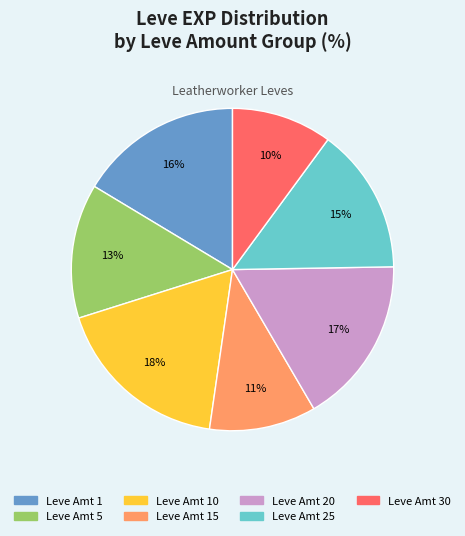

The Leve Amt 10 slice represents 12% of the pie. True or false?

False